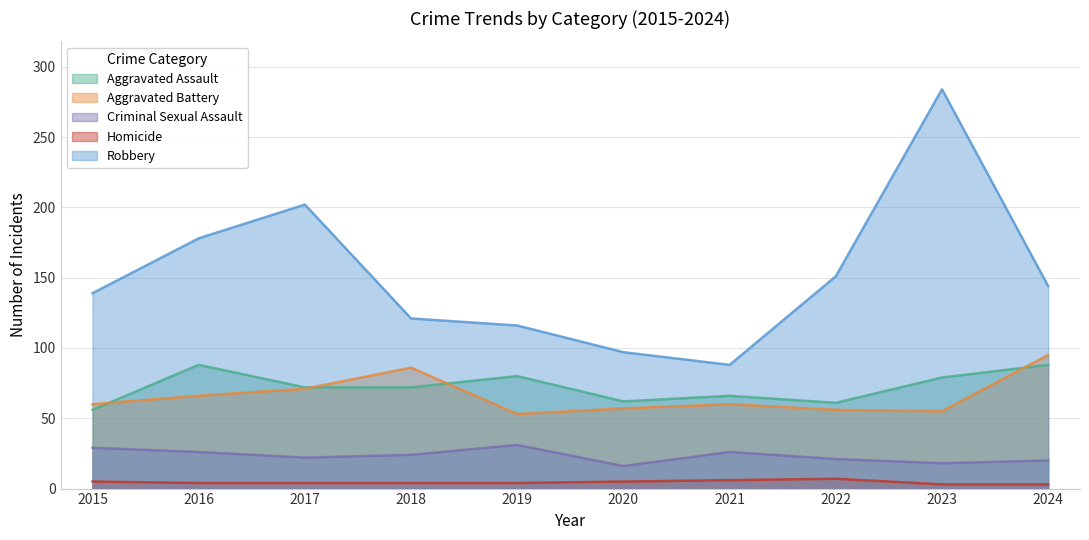

The value of Aggravated Battery at 2015 is 98. True or false?

False